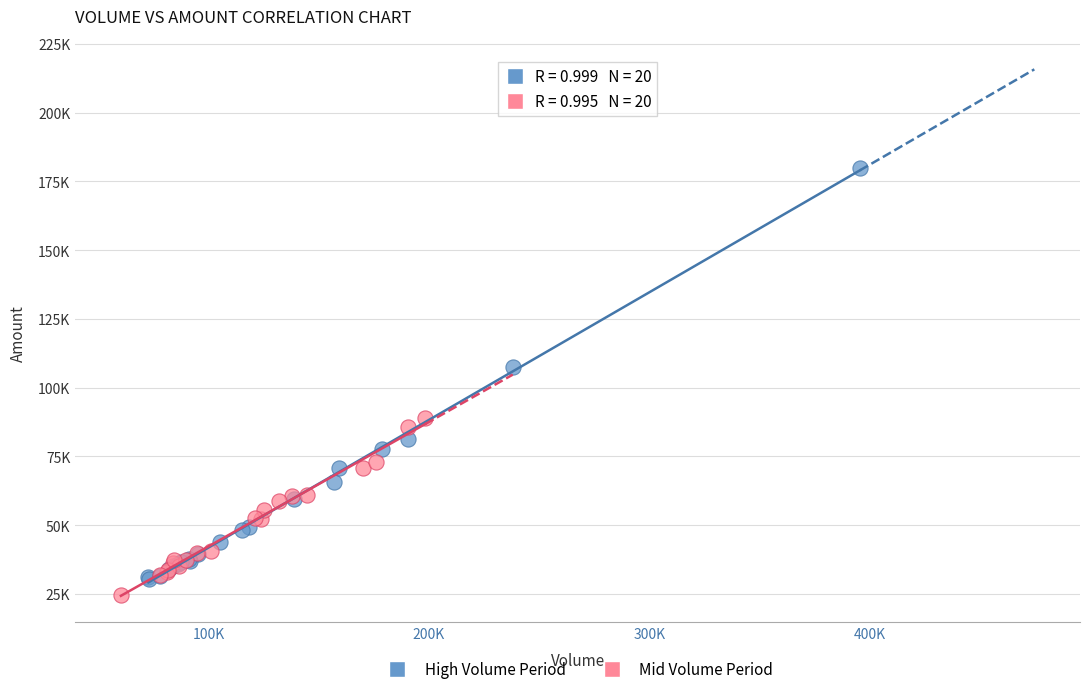

Which series reaches the minimum Y coordinate?

Mid Volume Period